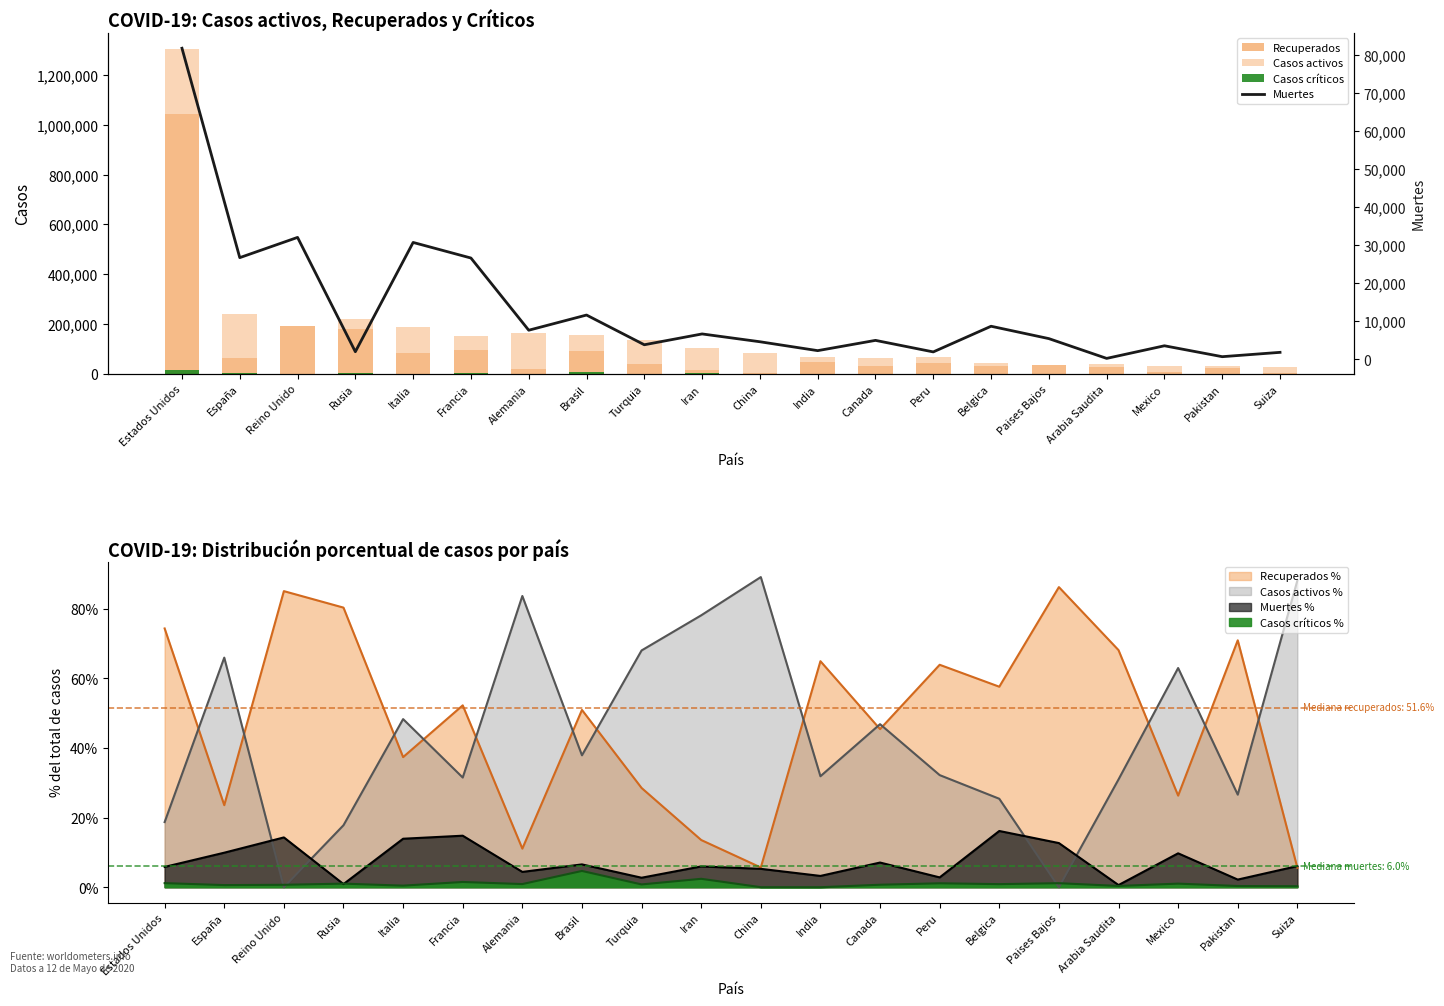

Which series has the largest total across all categories?

Recuperados